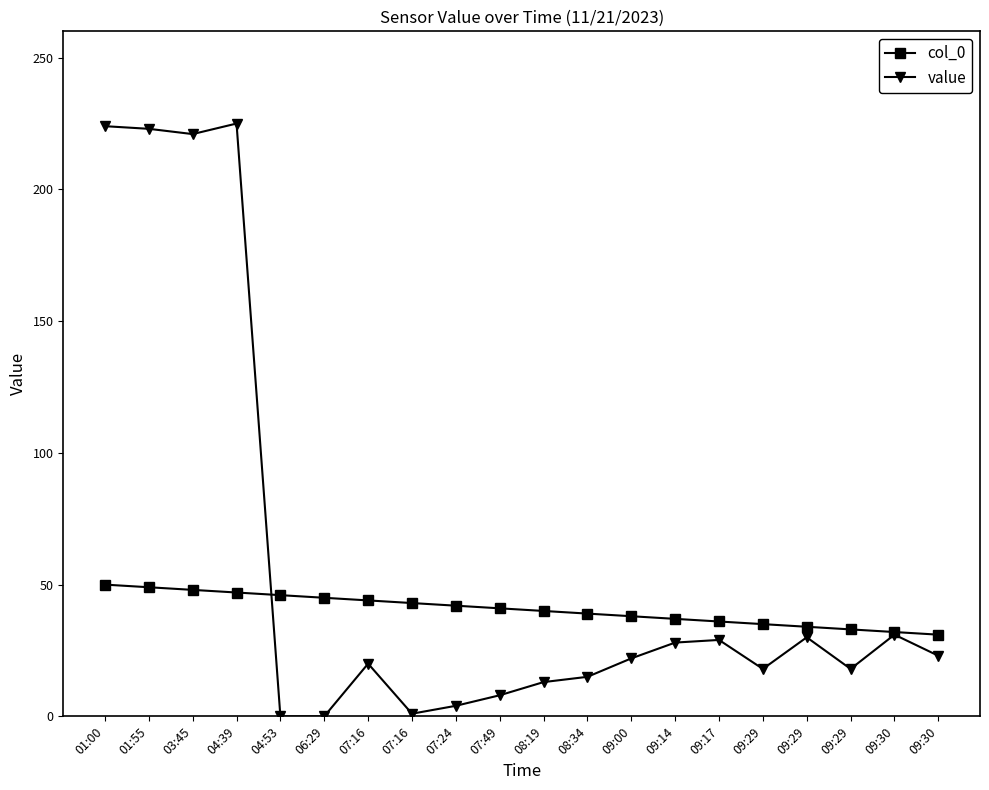

How many categories are shown in the chart?

20